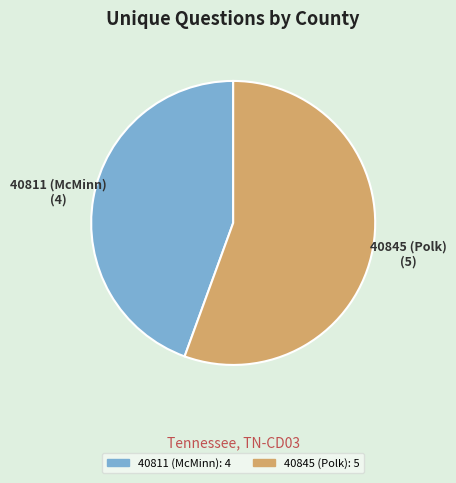

True or false: 40845 (Polk) accounts for 50% of the total.

False